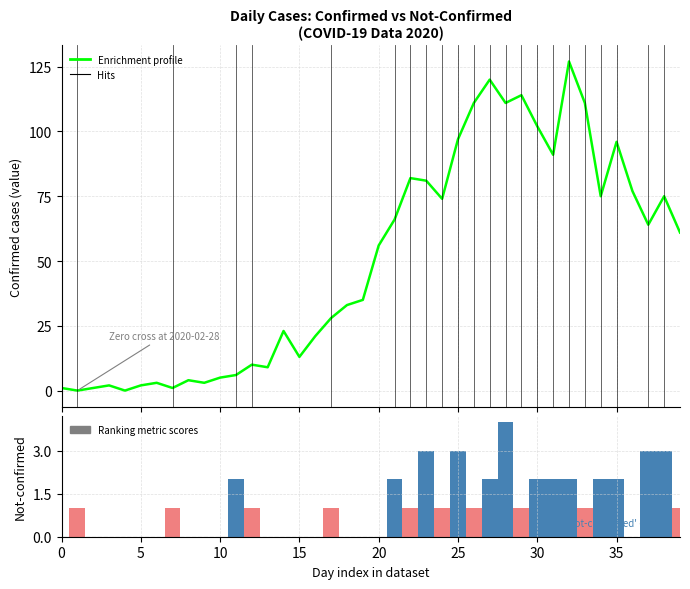

How many data points in Enrichment profile are less than 56?

20